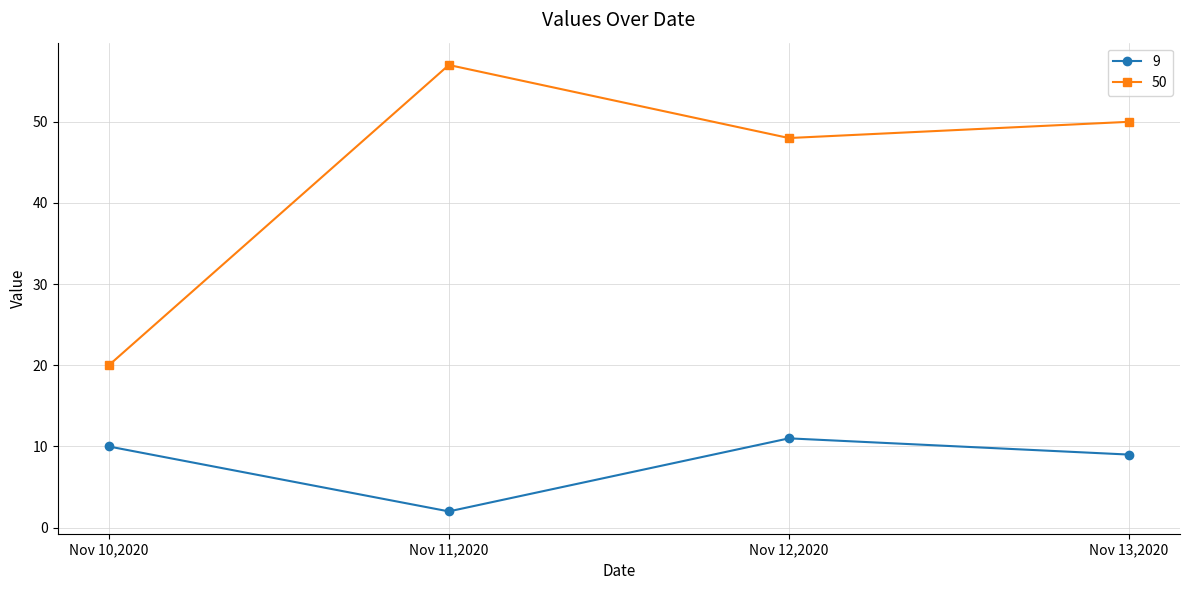

At which category does 50 reach its first local peak?

Nov 11,2020